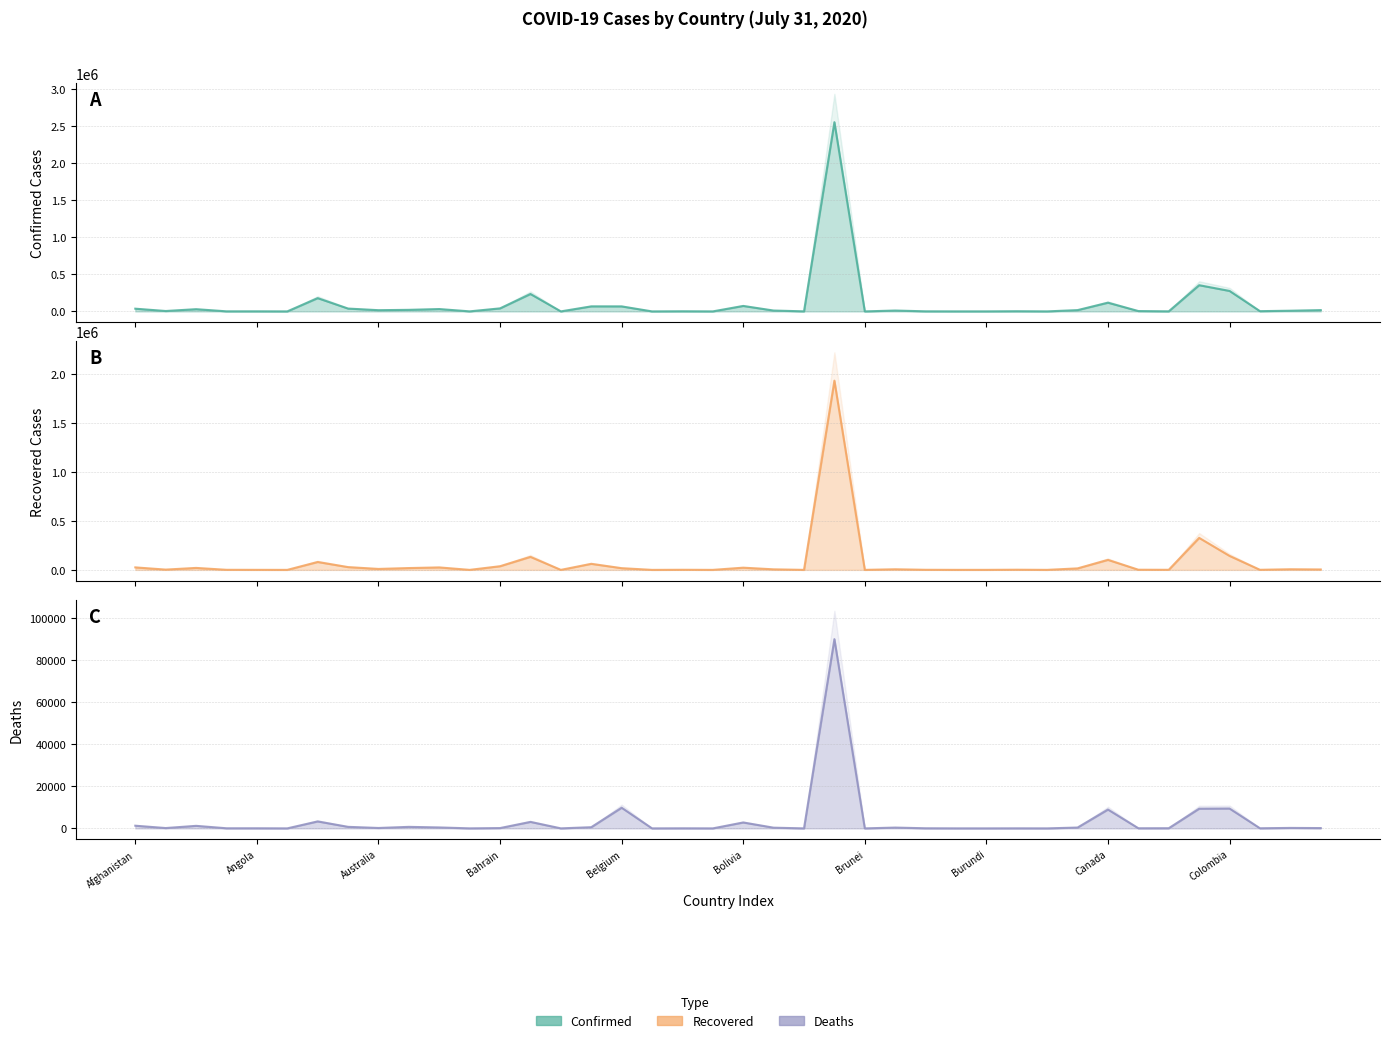

What is the average value of the Deaths series?

3606